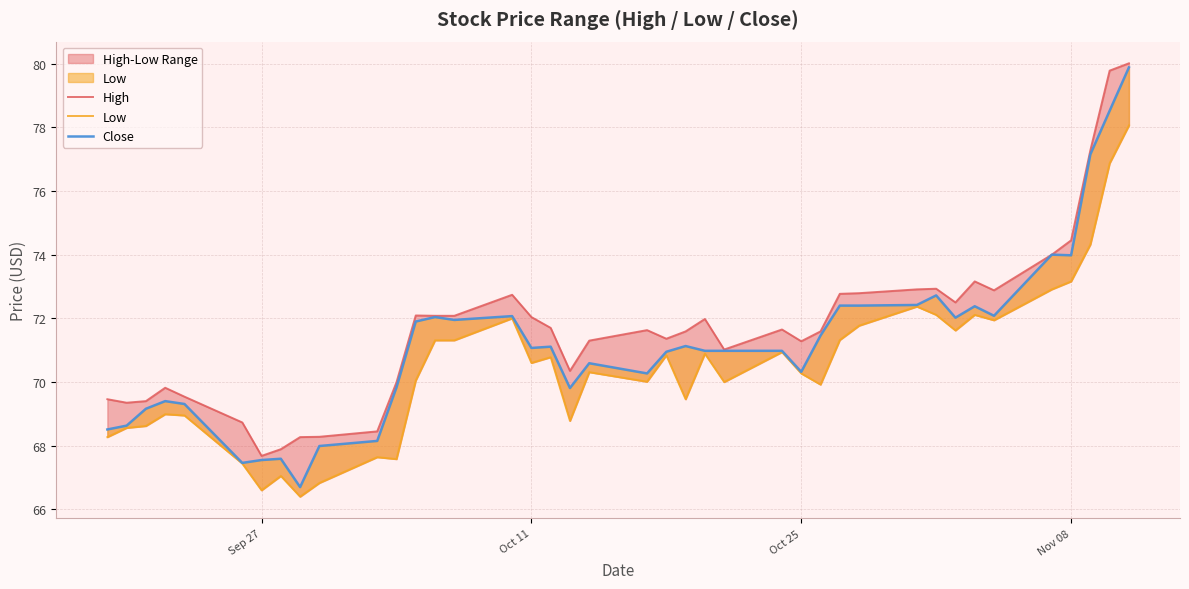

What is the difference between the second highest and minimum values in the Close series?

11.8